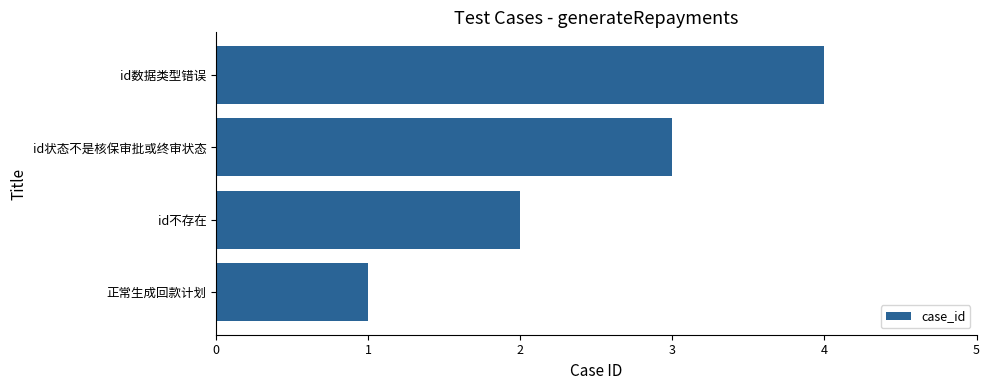

What is the approximate value at id数据类型错误?

4